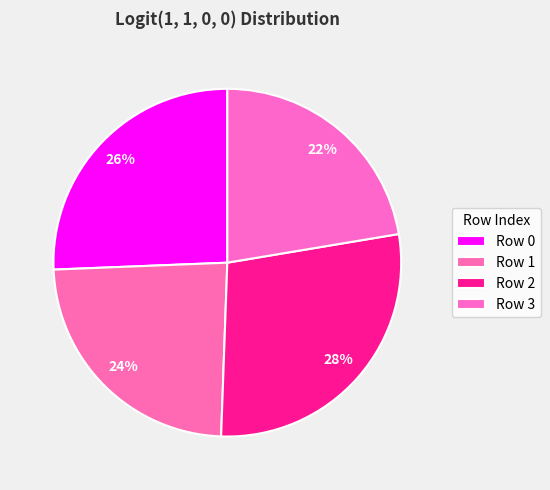

How many segments does this pie chart have?

4